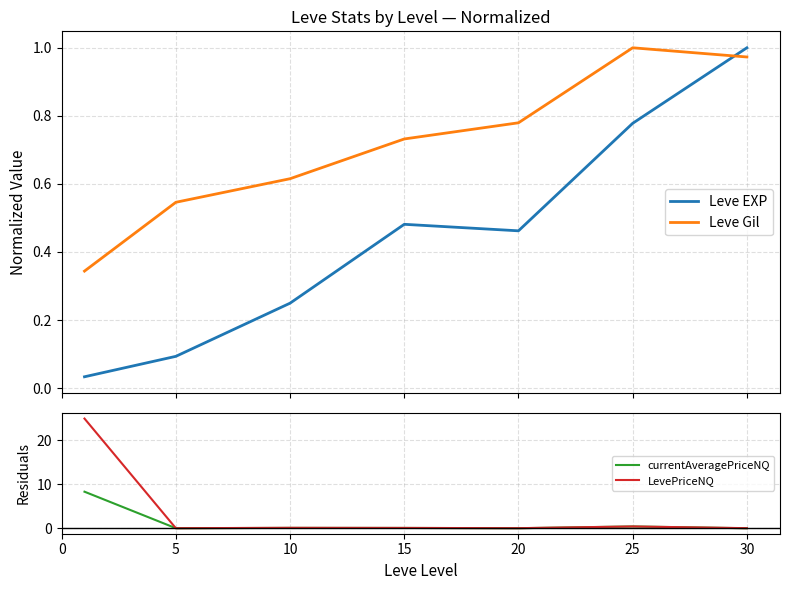

True or false: currentAveragePriceNQ and LevePriceNQ intersect in this chart.

False